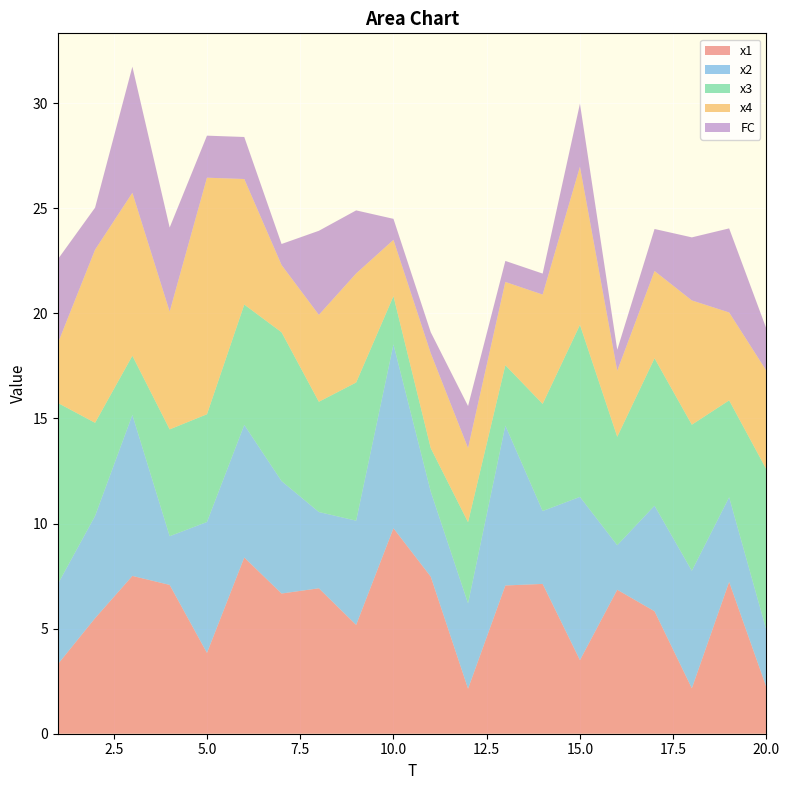

Reading left to right, transcribe all the data shown in this chart.

x1: 1=3.3	2=5.5	3=7.5	4=7.1	5=3.8	6=8.4	7=6.7	8=6.9	9=5.2	10=9.8	11=7.5	12=2.1	13=7.1	14=7.1	15=3.5	16=6.8	17=5.8	18=2.2	19=7.2	20=2.2
x2: 1=3.8	2=4.9	3=7.7	4=2.3	5=6.2	6=6.3	7=5.3	8=3.6	9=5.0	10=8.7	11=4.0	12=4.1	13=7.6	14=3.5	15=7.8	16=2.1	17=5.0	18=5.6	19=4.0	20=2.7
x3: 1=8.6	2=4.4	3=2.8	4=5.1	5=5.1	6=5.7	7=7.1	8=5.2	9=6.6	10=2.3	11=2.1	12=3.9	13=2.9	14=5.1	15=8.2	16=5.2	17=7.0	18=7.0	19=4.6	20=7.7
x4: 1=2.8	2=8.2	3=7.8	4=5.6	5=11.3	6=6.0	7=3.2	8=4.1	9=5.2	10=2.7	11=4.5	12=3.5	13=4.0	14=5.2	15=7.5	16=3.1	17=4.2	18=5.9	19=4.2	20=4.7
FC: 1=4.0	2=2.0	3=6.0	4=4.0	5=2.0	6=2.0	7=1.0	8=4.0	9=3.0	10=1.0	11=1.0	12=2.0	13=1.0	14=1.0	15=3.0	16=1.0	17=2.0	18=3.0	19=4.0	20=2.0